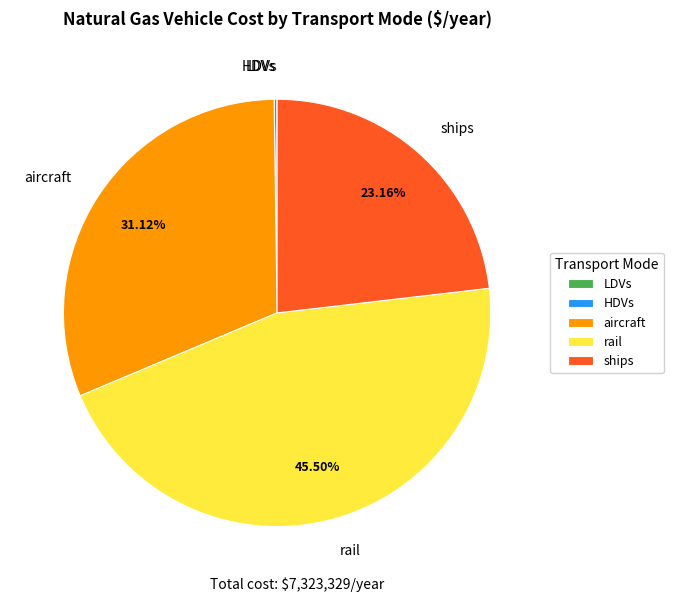

Which slice is the largest?

rail